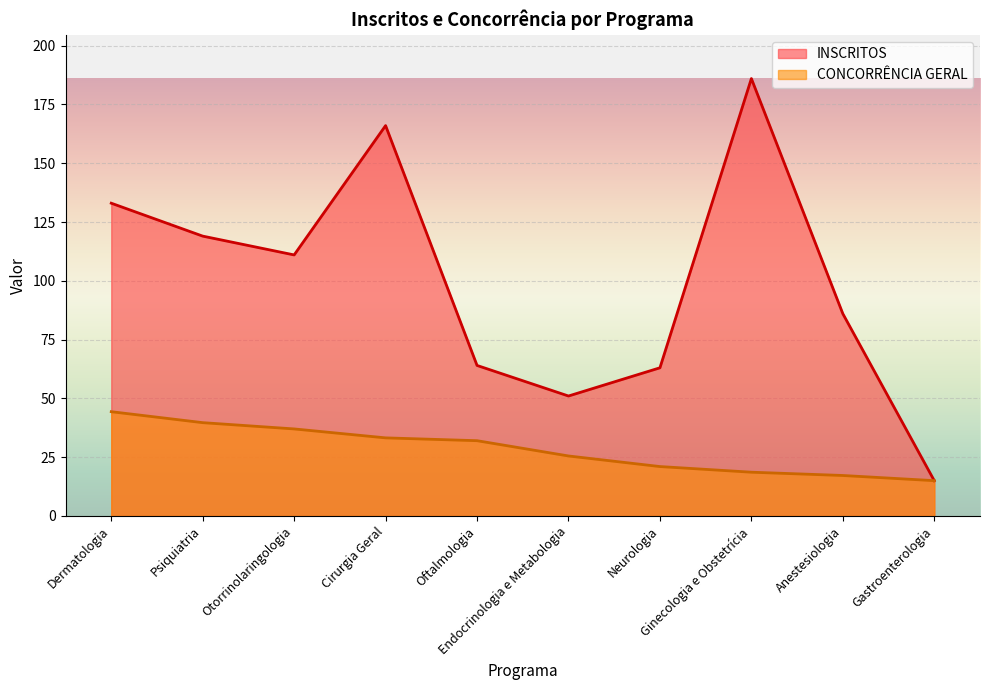

What is the average value of the INSCRITOS series?

99.4